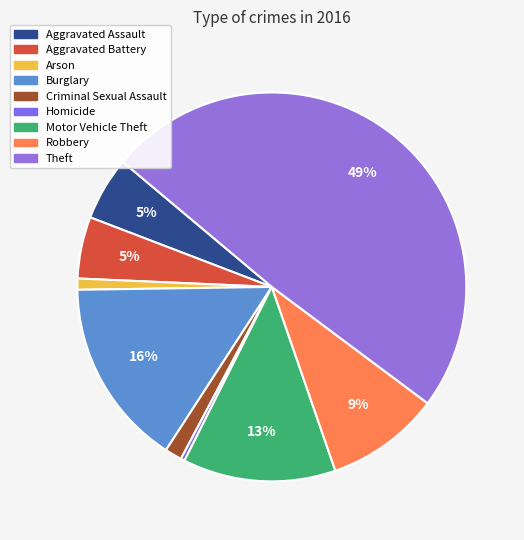

To the nearest percent, what is the combined percentage of Aggravated Assault and Criminal Sexual Assault?

7%